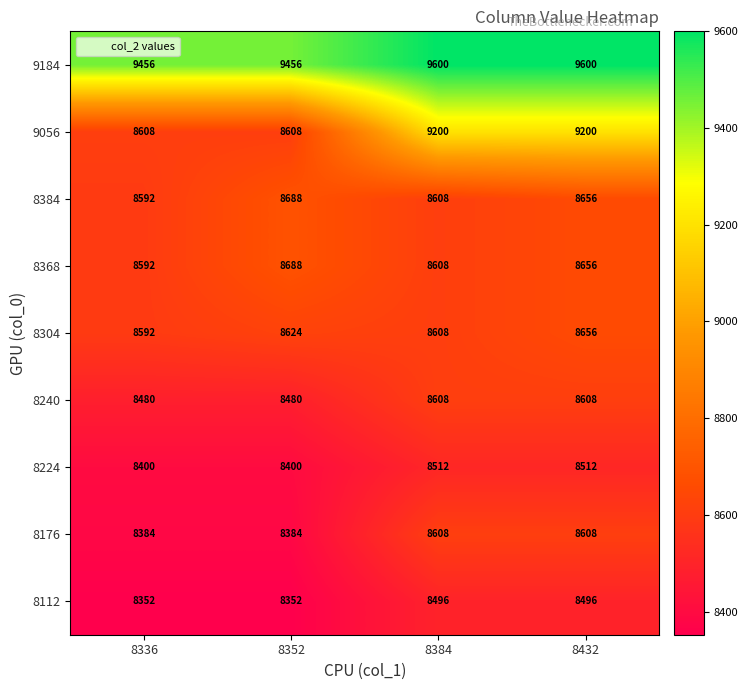

The 8304 series shows 5474 at 8336. True or false?

False